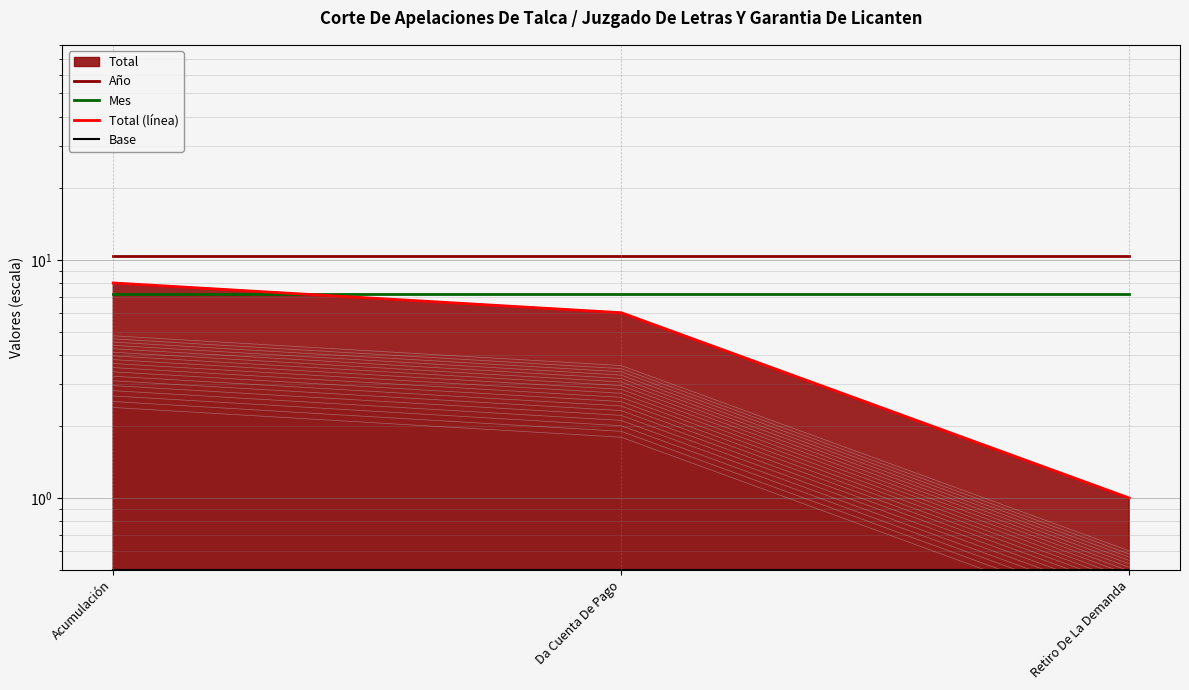

Reading left to right, list all the values displayed in this chart.

Año: 10.4	10.4	10.4
Mes: 7.2	7.2	7.2
Total (línea): 8.0	6.0	1.0
Base: 0.5	0.5	0.5